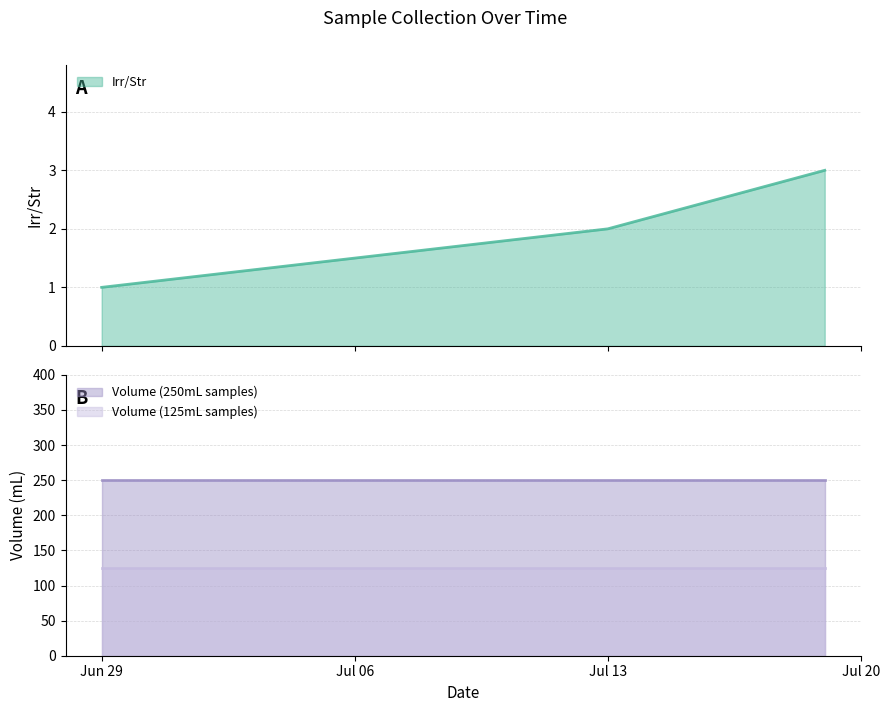

What are all the series names shown in the legend?

Irr/Str, Volume (250mL samples), Volume (125mL samples)